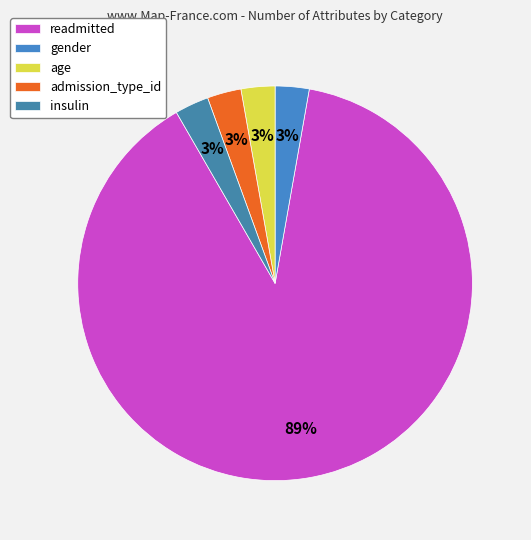

To the nearest percent, what is the average slice percentage?

20%